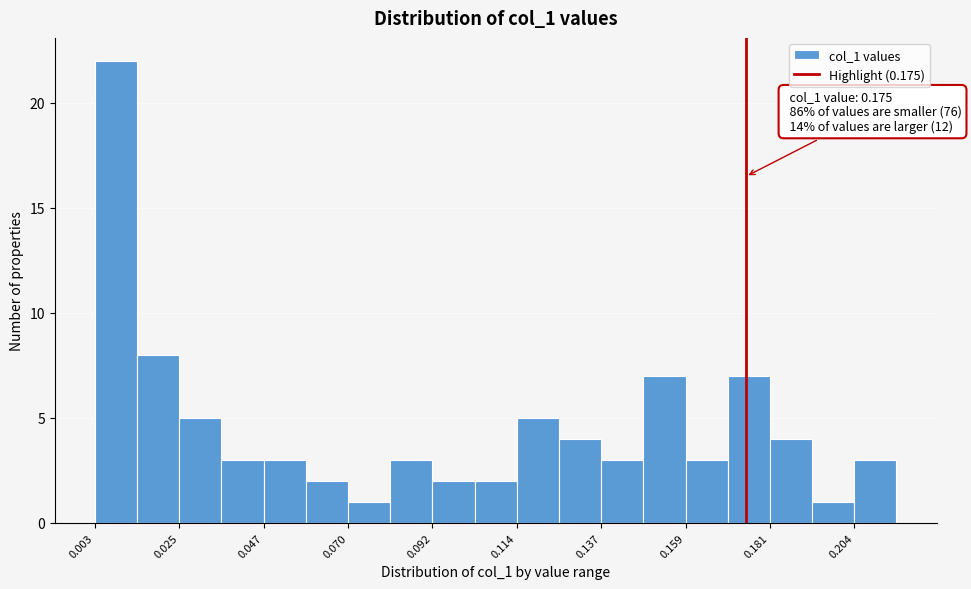

Around what value on the x-axis is the tallest bar? Give the approximate position of its centre, as read against the axis.

0.010